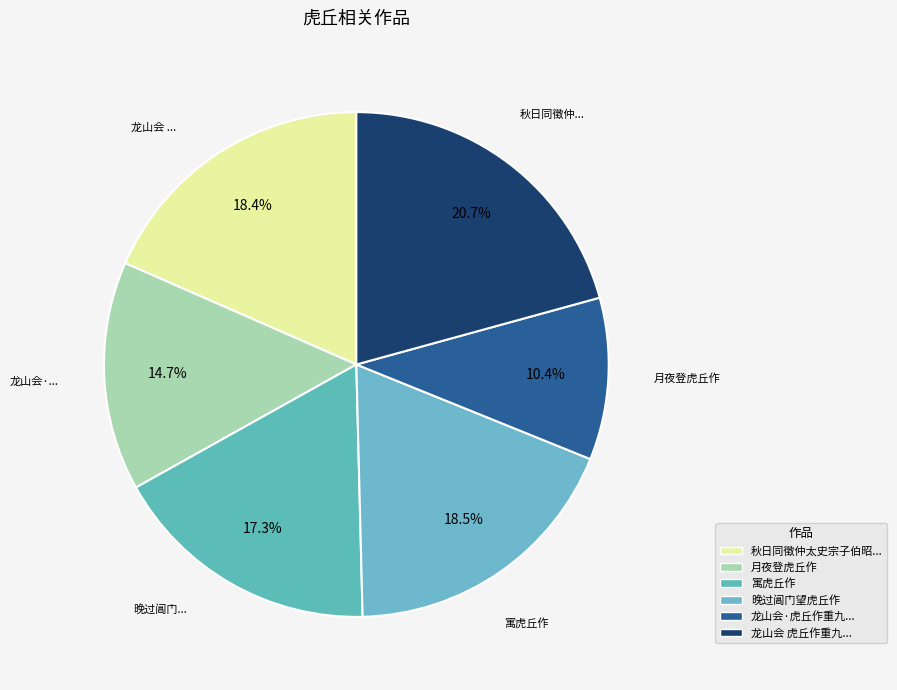

How many segments does this pie chart have?

6